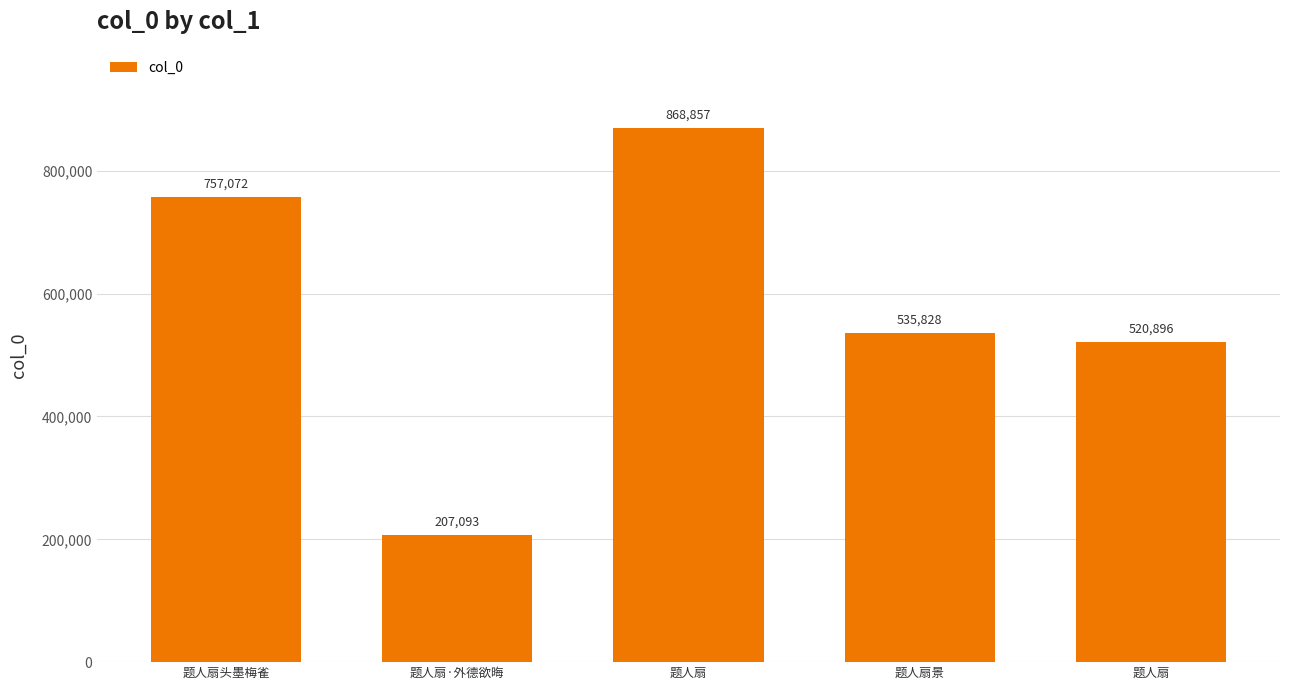

What is the ratio of the value at 题人扇·外德欲晦 to the value at 题人扇?

0.4